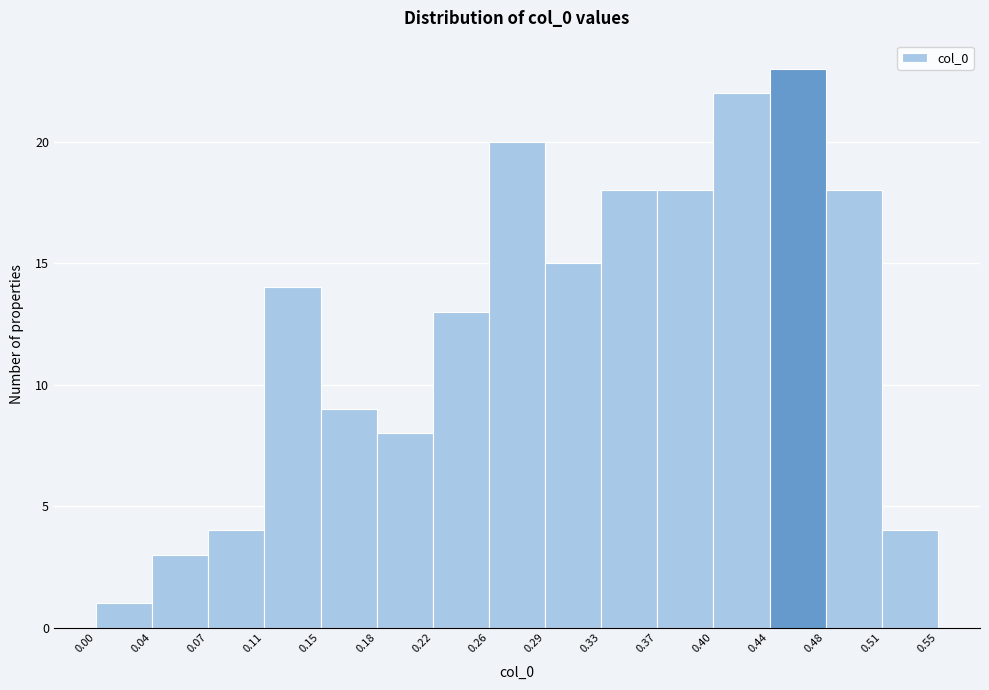

How tall is the bar that spans 0.48 to 0.51 on the x-axis? The values are not printed on the chart, so give them approximately, as read against the axis.

18